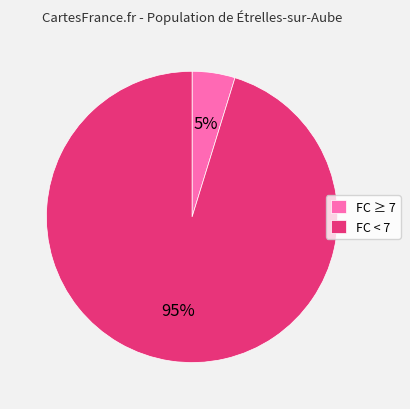

To the nearest percent, what percentage of the pie is FC < 7?

95%